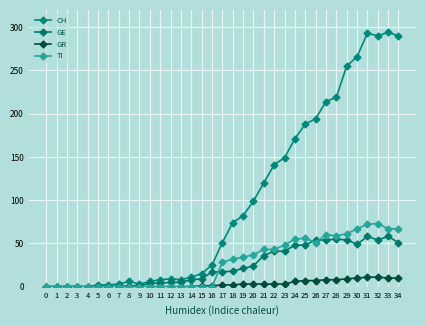

Between 0 and 22, which series saw the biggest shift?

CH